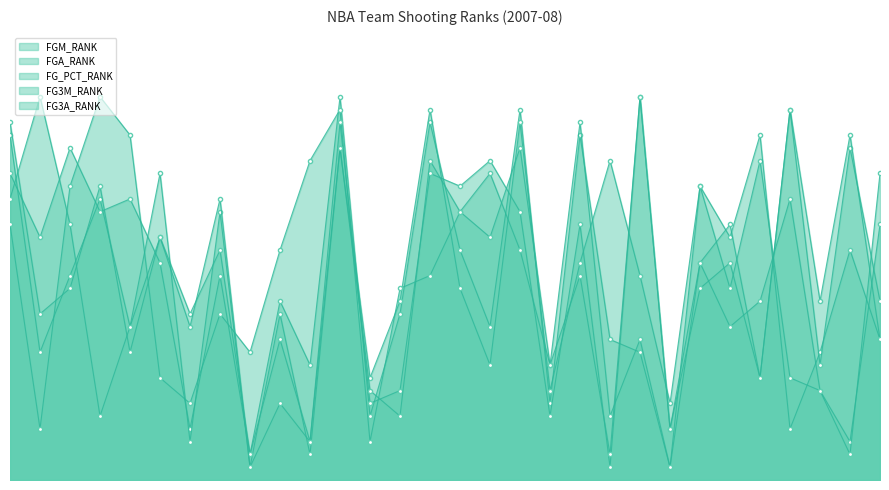

At how many categories does at least one series exceed 4?

30